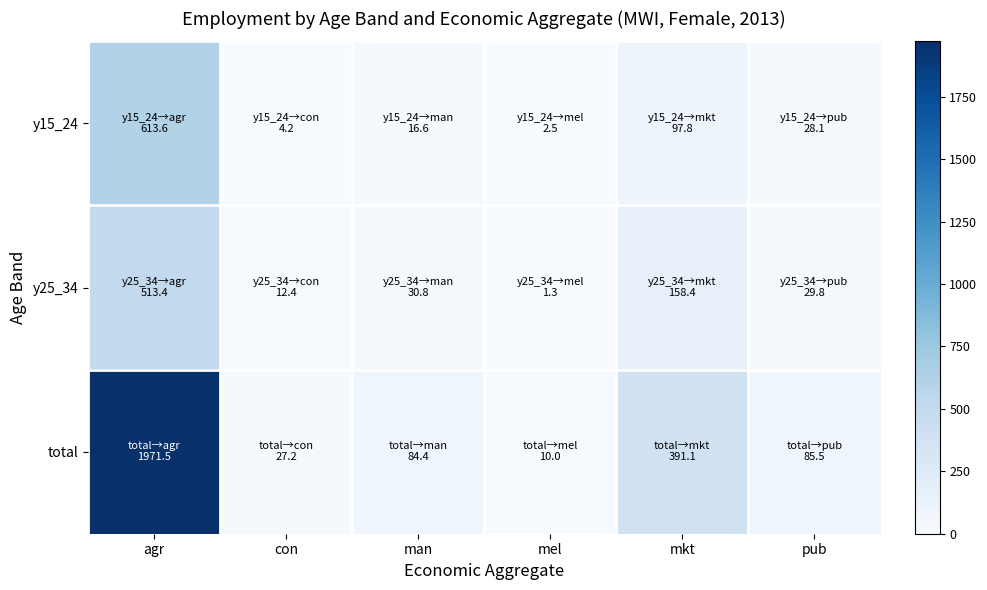

At which category is the sum across all series the highest?

agr